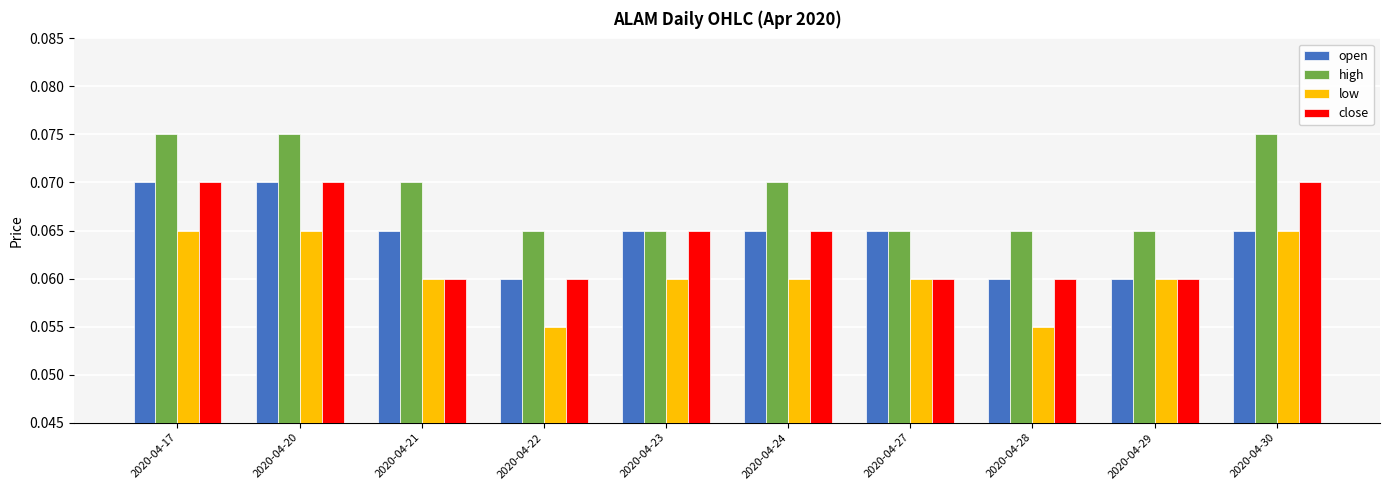

Which series changed the most between 2020-04-22 and 2020-04-29?

low